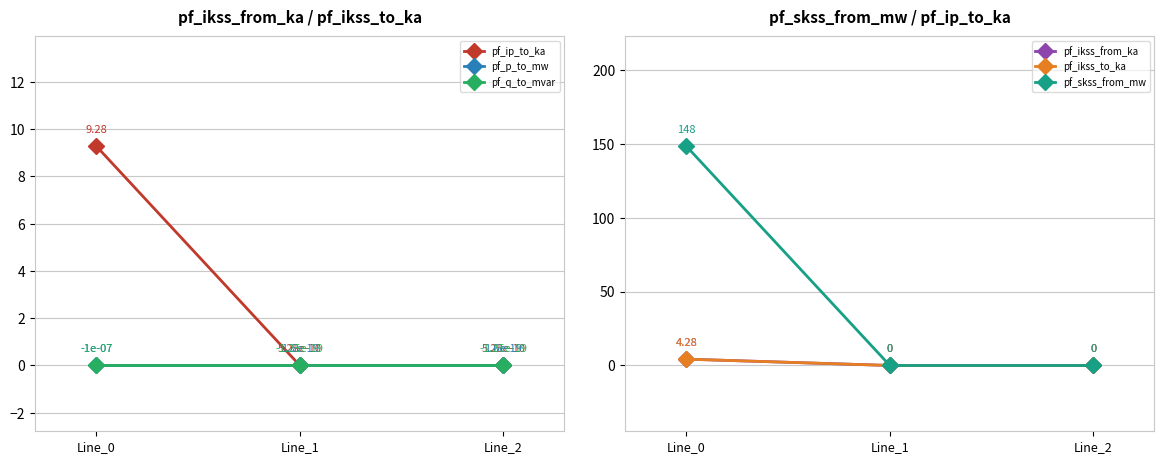

Rank the series by their maximum value, from highest to lowest.

pf_skss_from_mw, pf_ip_to_ka, pf_ikss_from_ka, pf_ikss_to_ka, pf_p_to_mw, pf_q_to_mvar